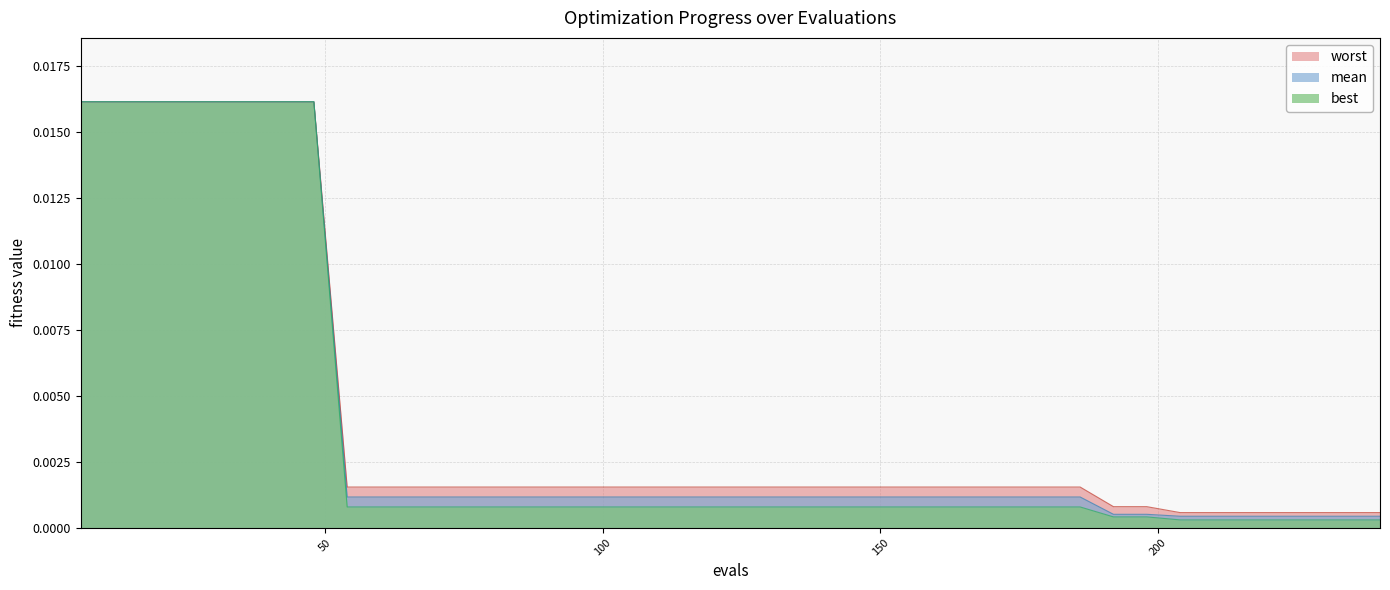

Between 12 and 180, which is larger?

12